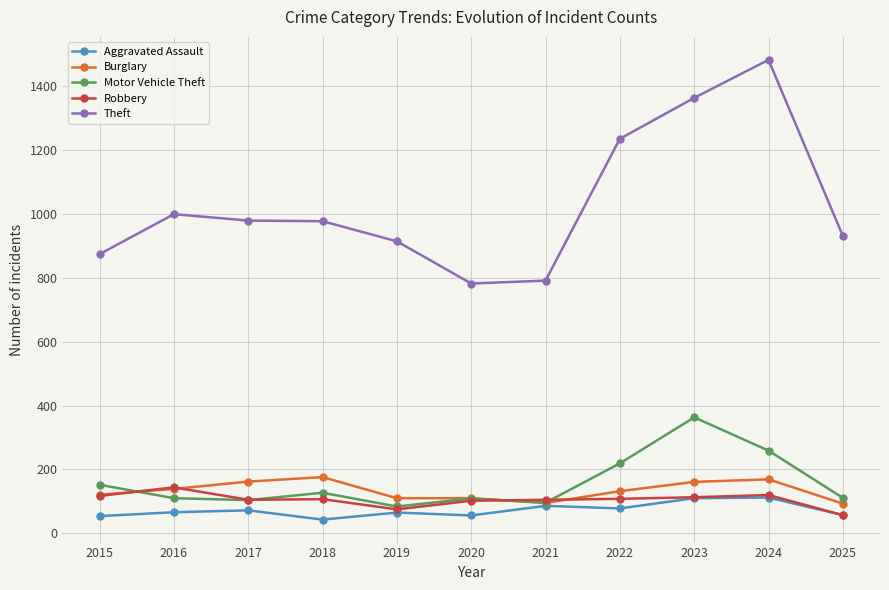

What is the total value across all series at 2020?

1159